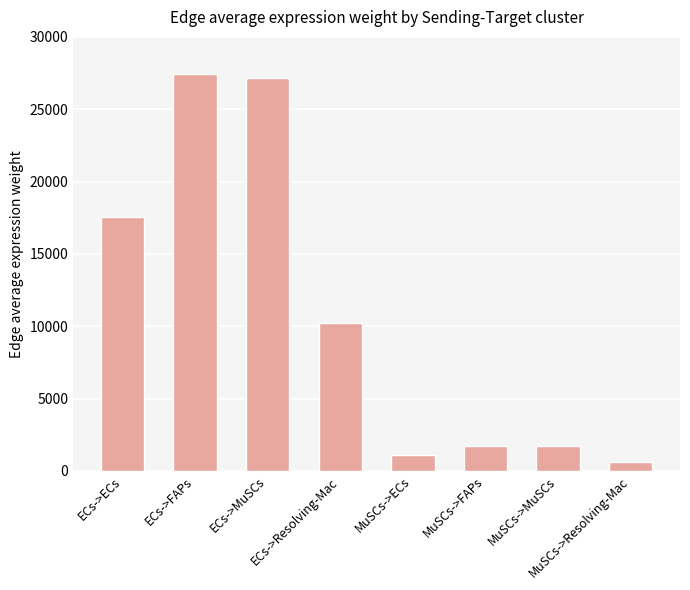

What is the difference between the maximum and second lowest values?

26313.1